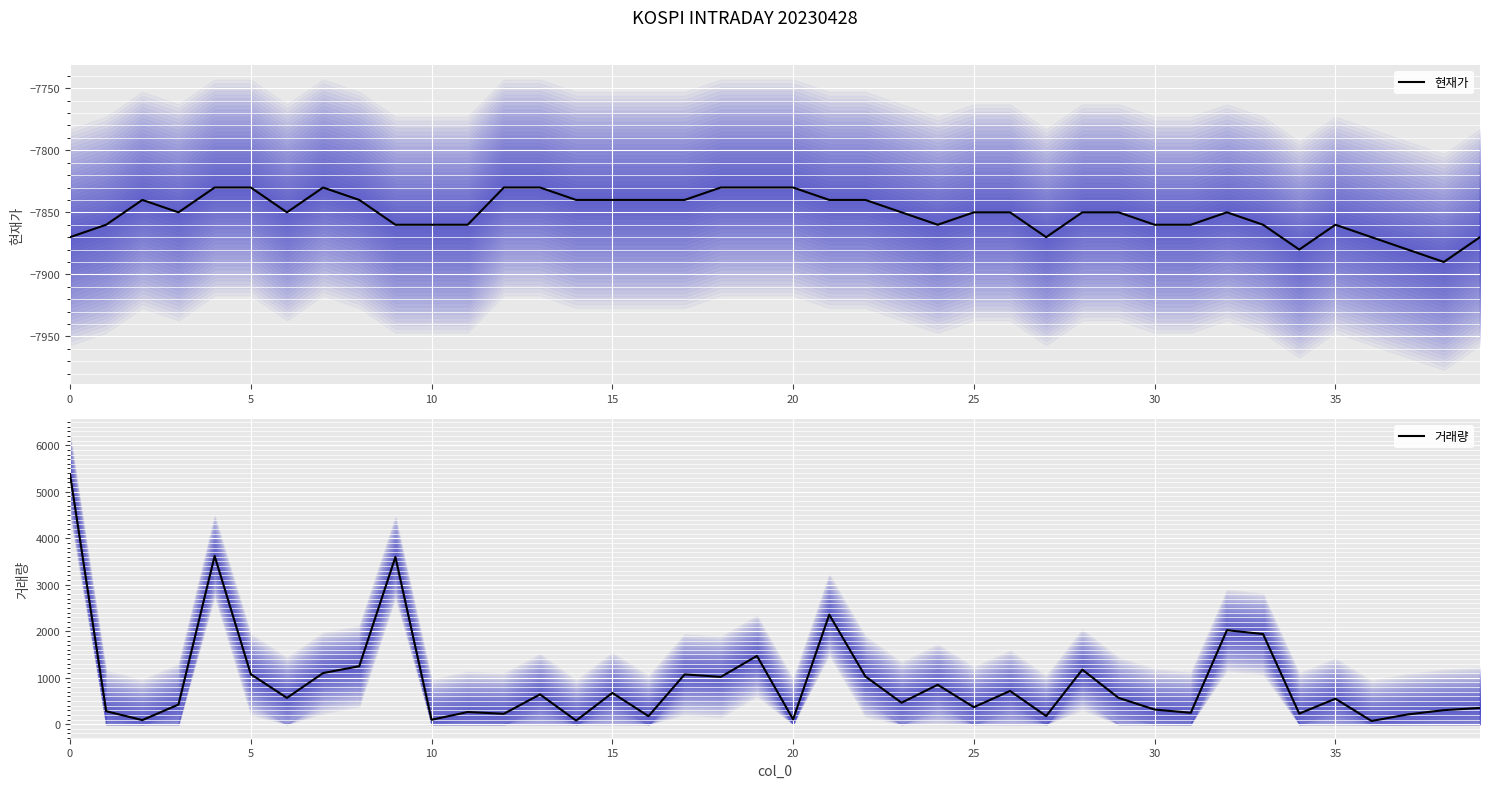

What is the sum of the 거래량 values at 25 and 18?

1383